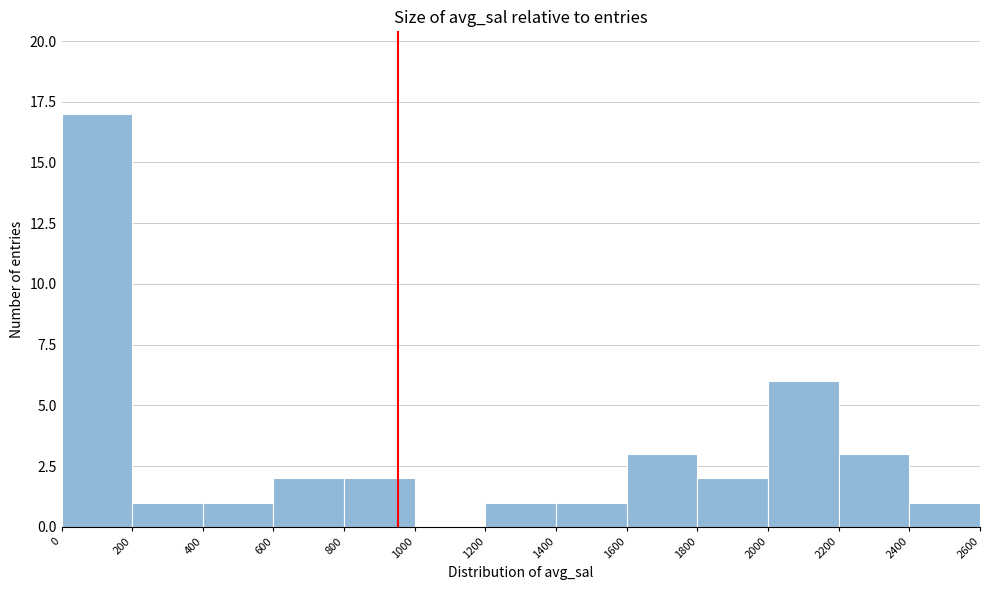

What is the height of the bar covering 2200 to 2400 on the x-axis? The values are not printed on the chart, so give them approximately, as read against the axis.

3